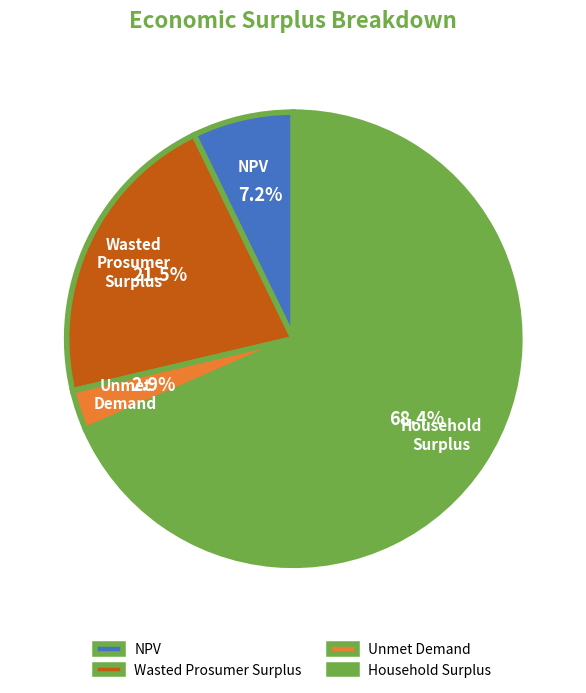

Does Wasted Prosumer Surplus account for over 50% of the chart?

No